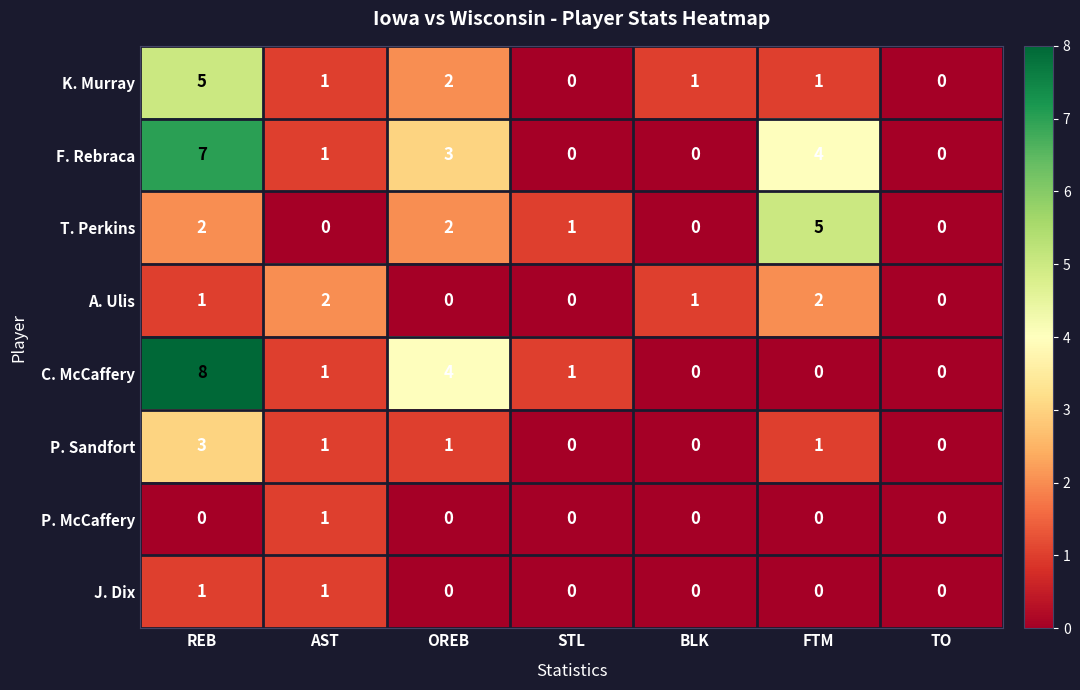

True or false: T. Perkins has a value of 1 at REB.

False